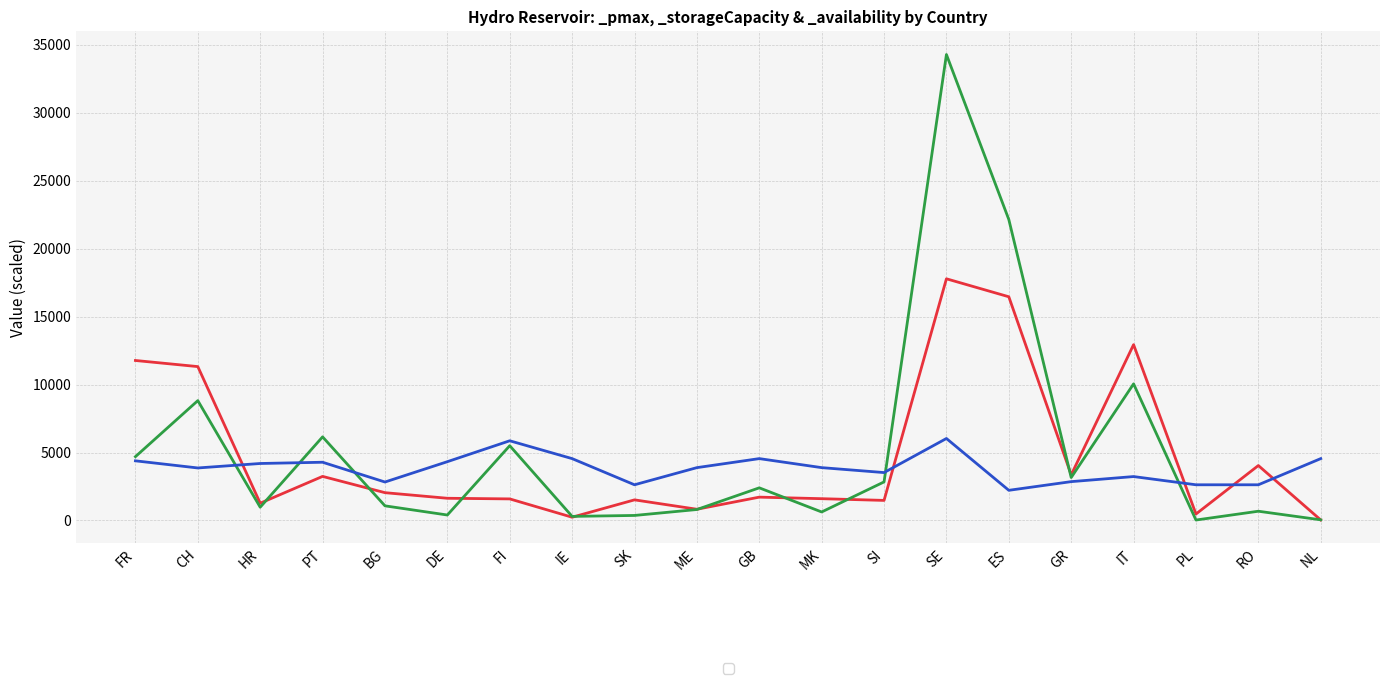

How many values in the _pmax series exceed 1716?

10